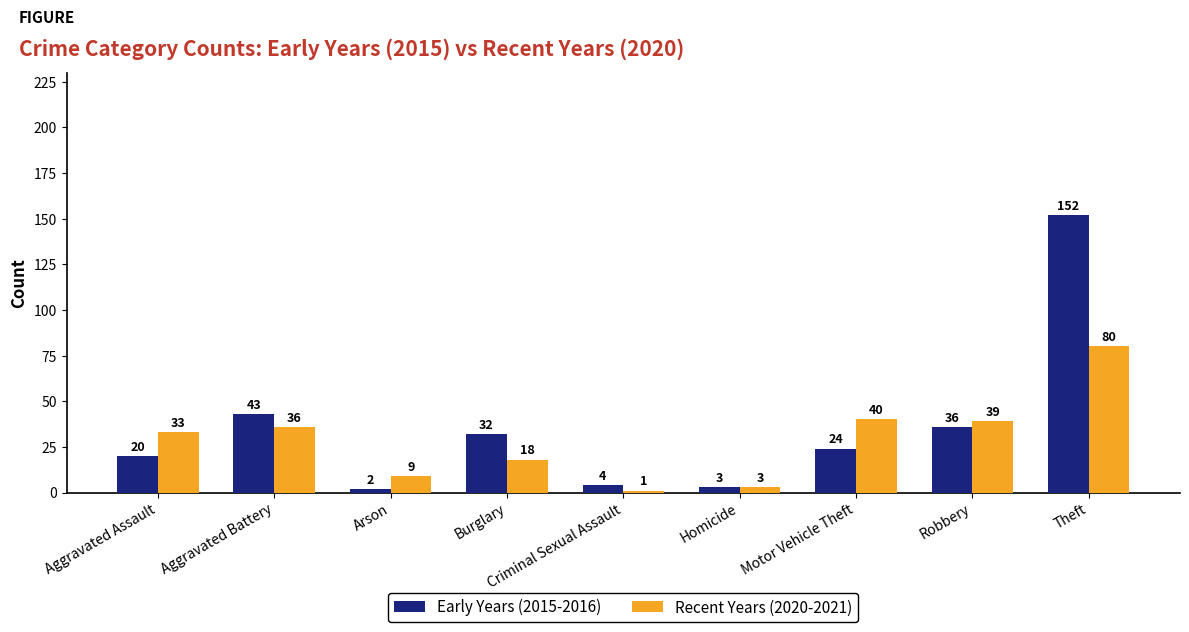

Which series has the widest spread of values?

Early Years (2015-2016)